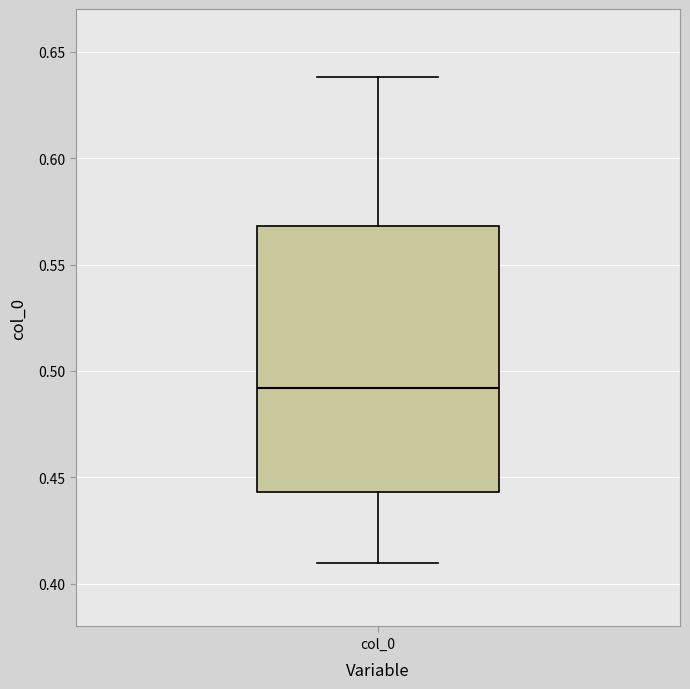

Transcribe this box plot: give where the median line is, the range the box spans, and where the two whiskers end, as read against the y-axis. The values are not printed on the chart, so give them approximately, as read against the axis.

median 0.490, box 0.445 to 0.570, whiskers 0.410 to 0.640